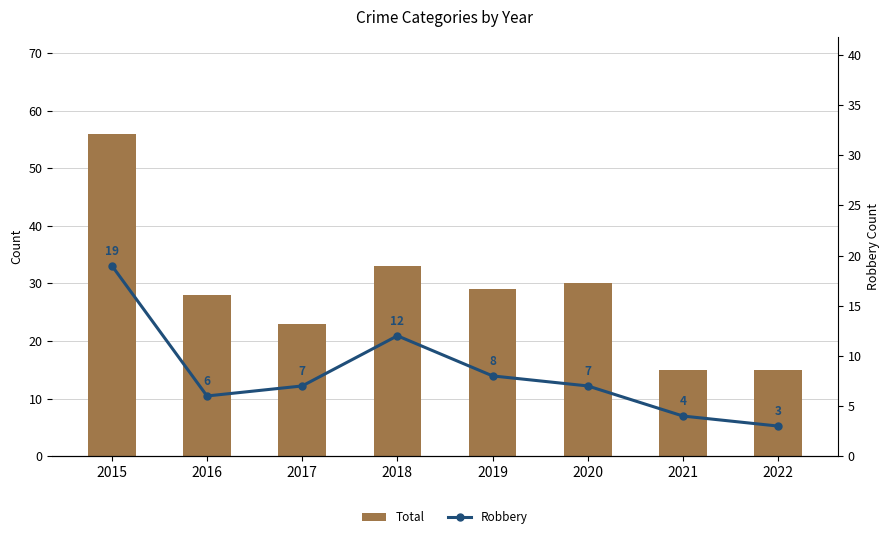

What is the greatest value displayed?

56